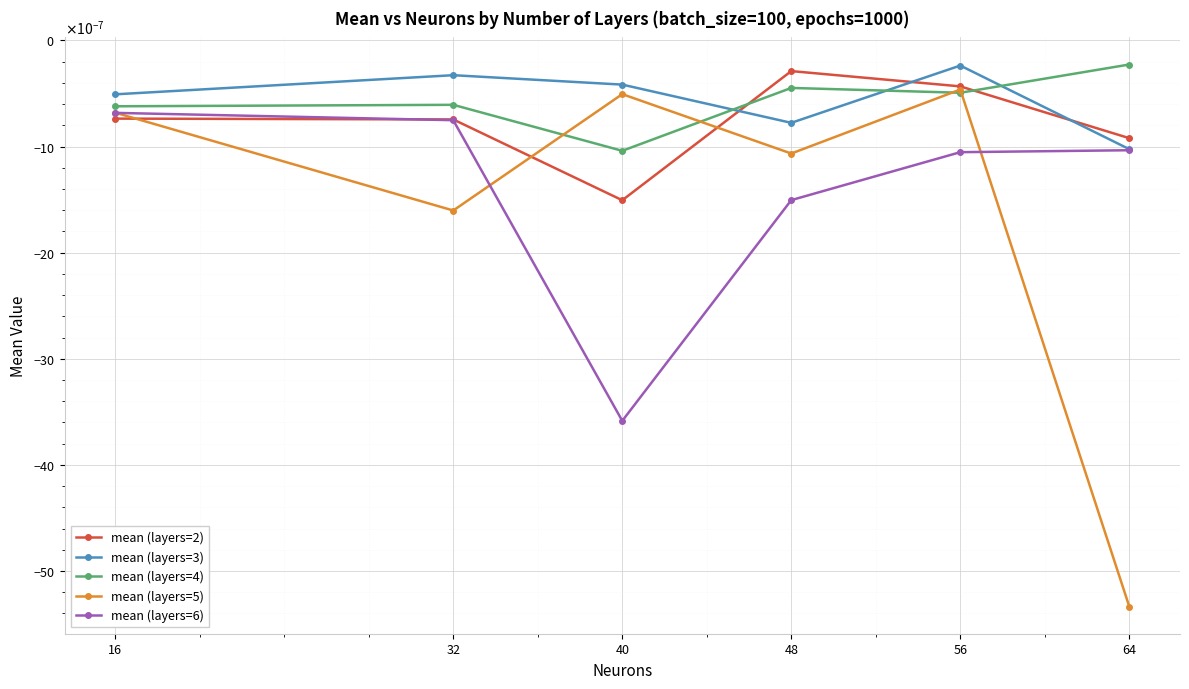

The mean (layers=4) series shows -0.0 at 32. True or false?

False